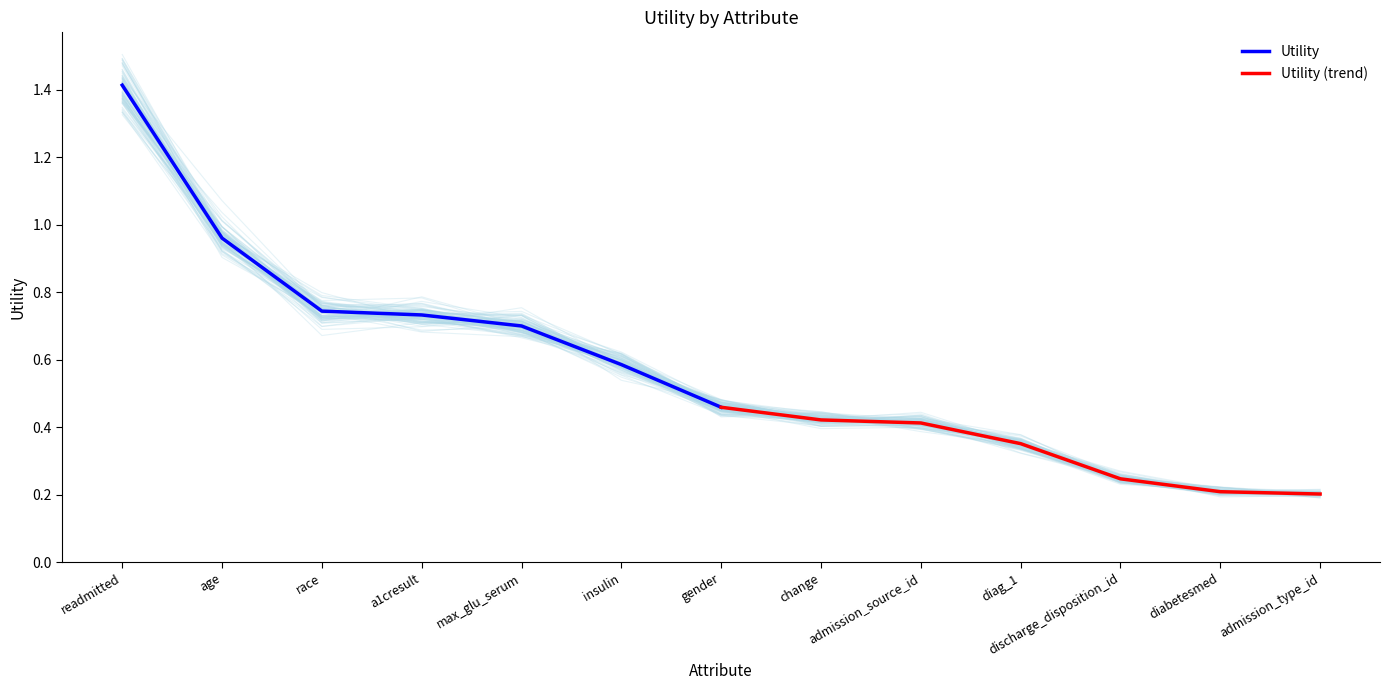

Rank the categories by Utility value from highest to lowest.

readmitted, age, race, a1cresult, max_glu_serum, insulin, gender